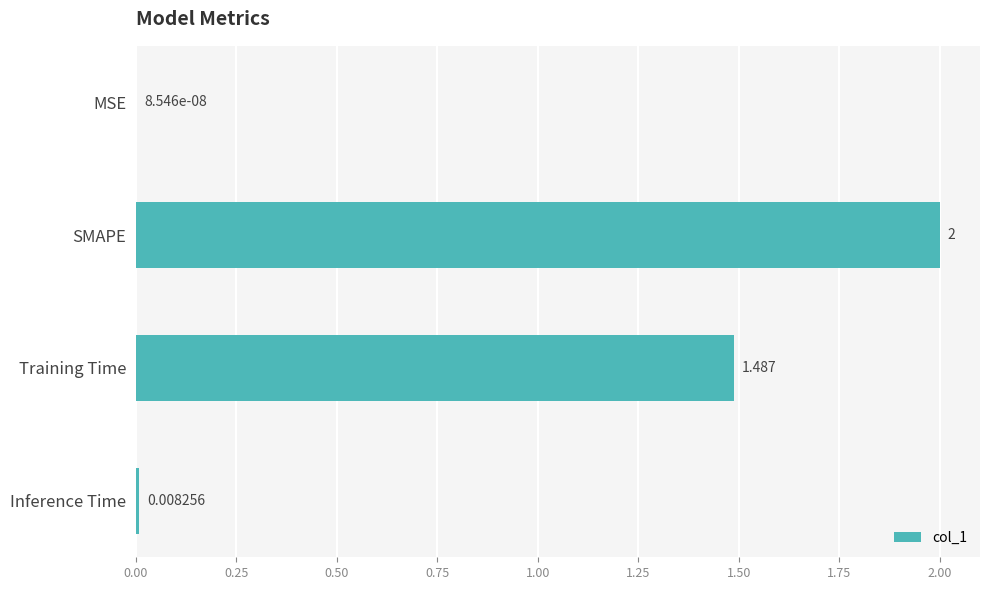

At which label is the value closest to 1?

Training Time